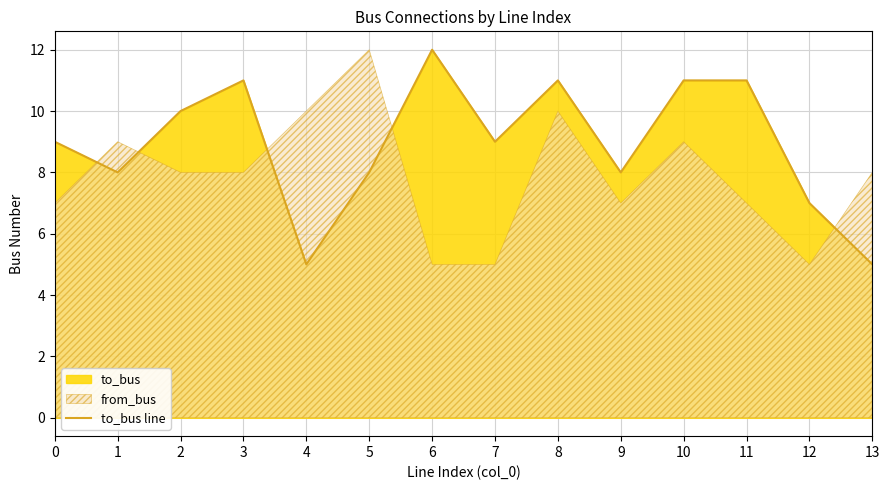

Count the values in the range 8 to 11.

10